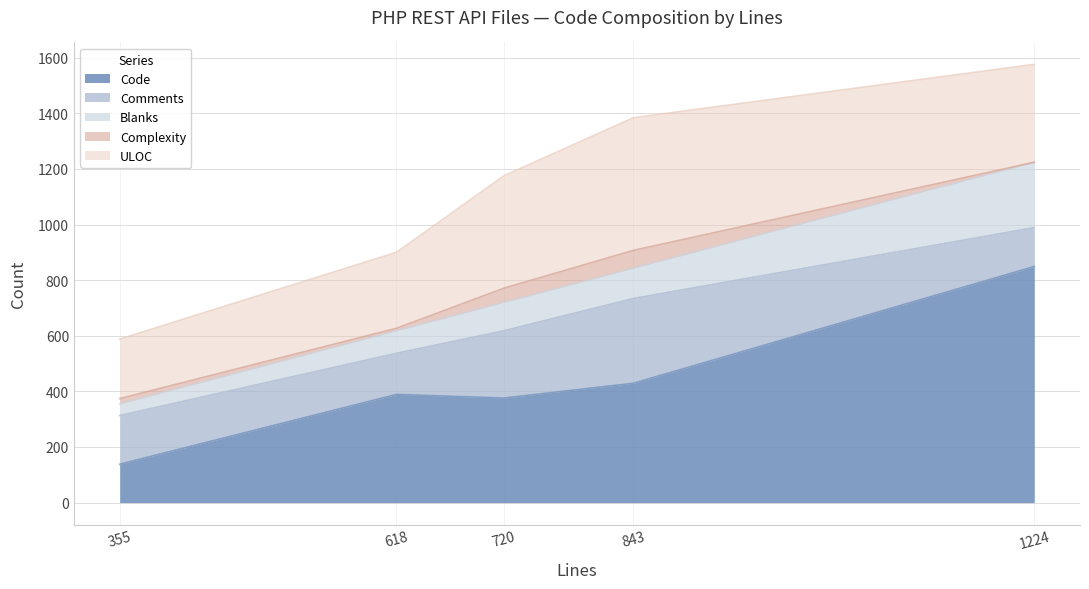

Count the number of data series in this chart.

5